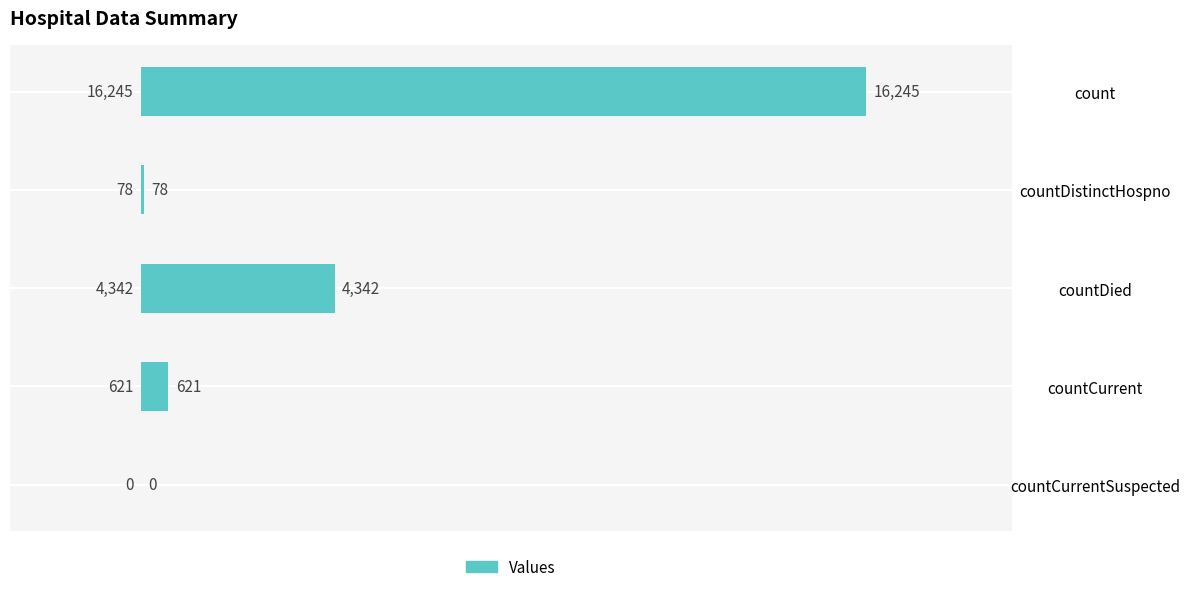

What is the greatest value displayed?

16245